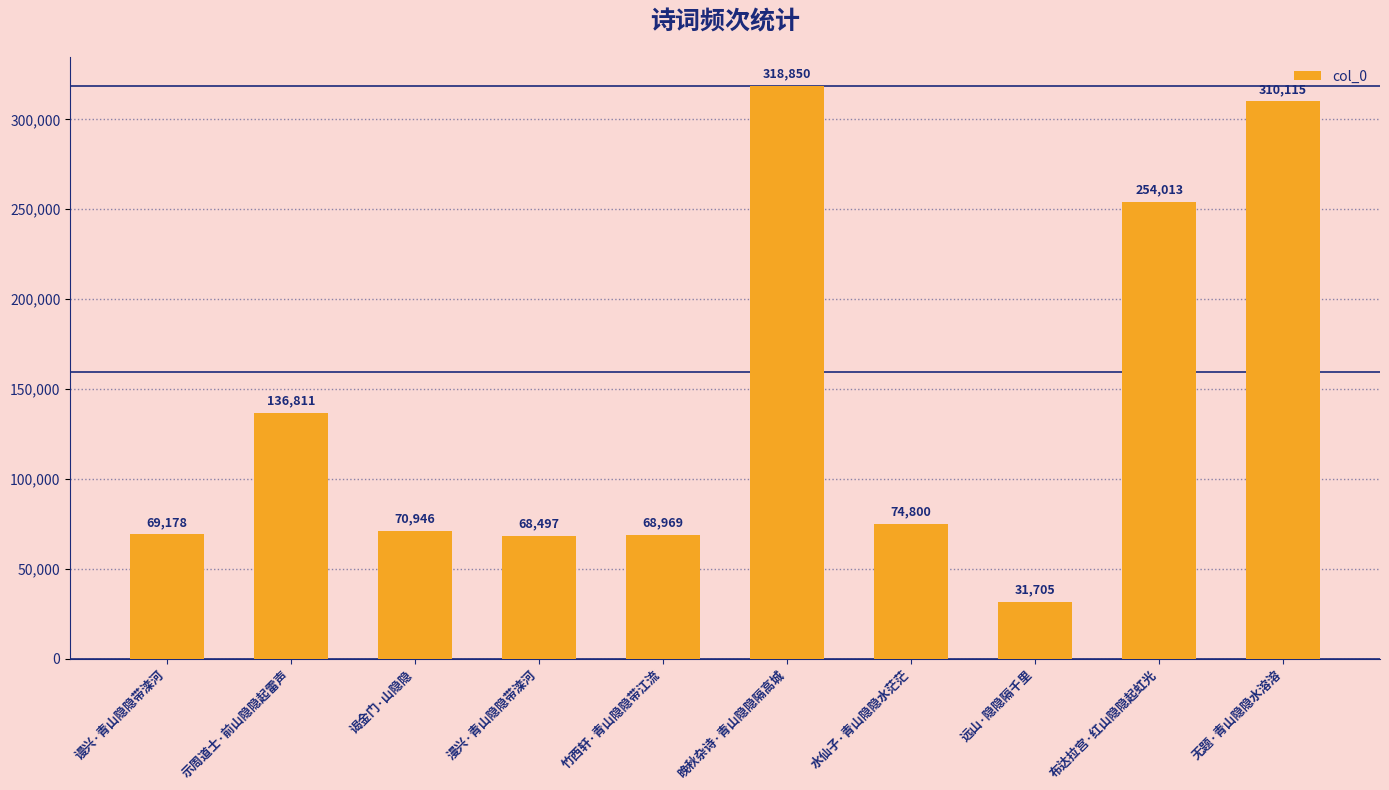

The value at 谒金门·山隐隐 is 70946. True or false?

True